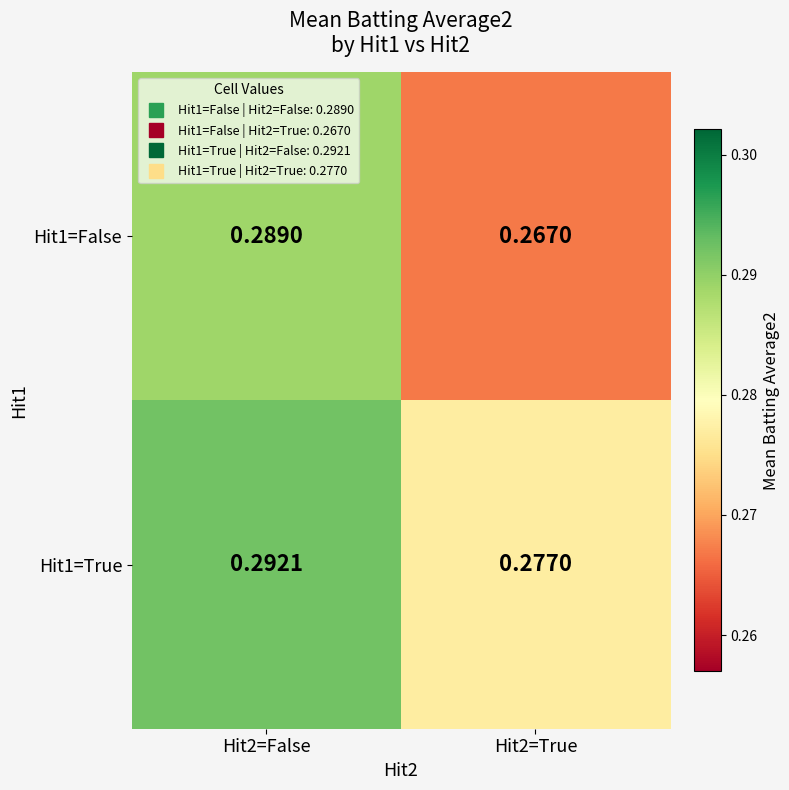

Is the value of Hit1=True at Hit2=True greater than the value of Hit1=False at Hit2=False?

No